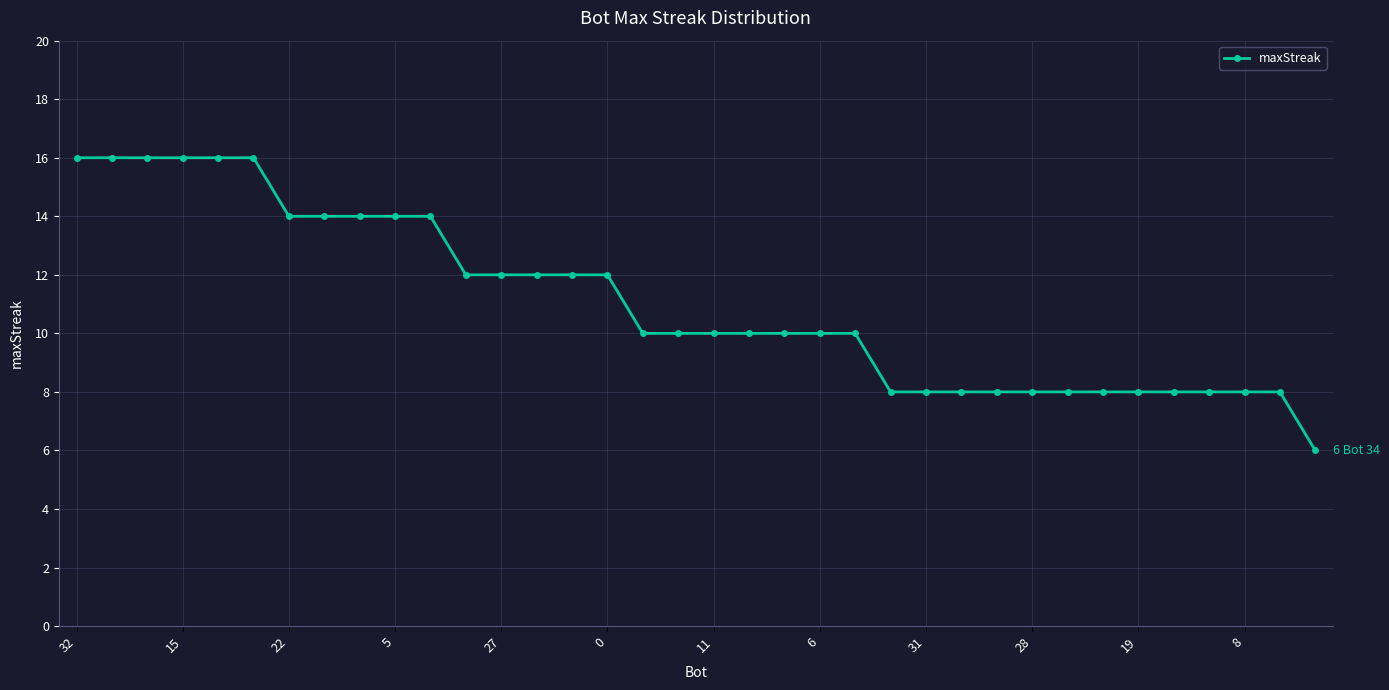

What is the average value?

11